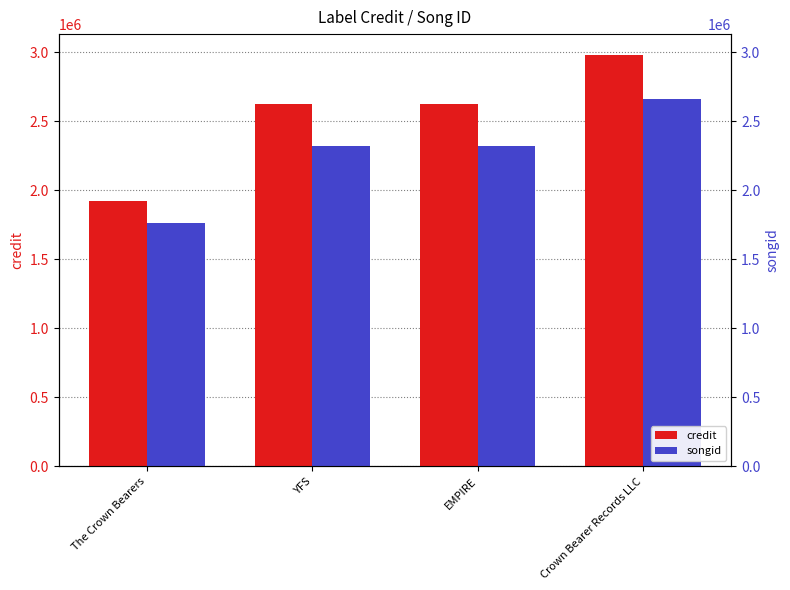

True or false: songid has a value of 2318237 at YFS.

True